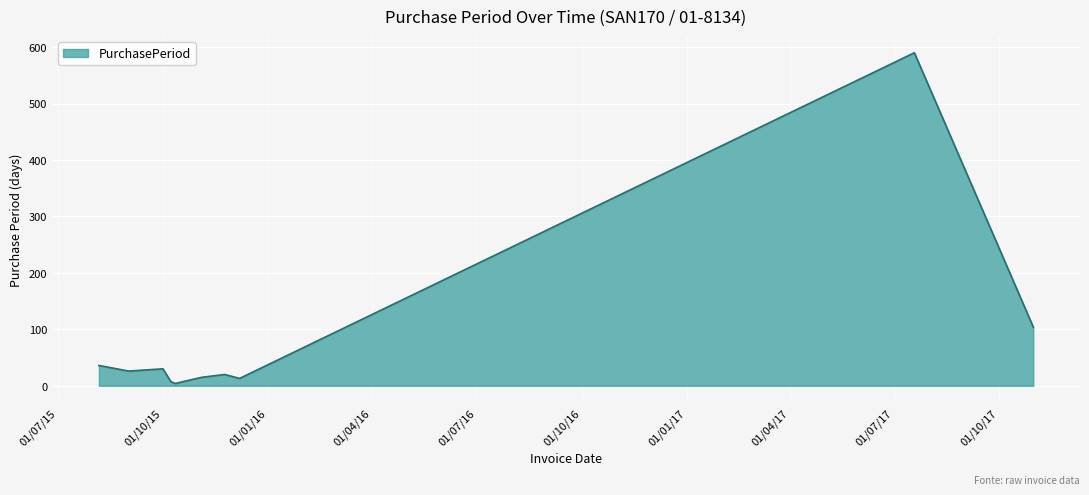

What is the difference between the maximum and minimum values?

586